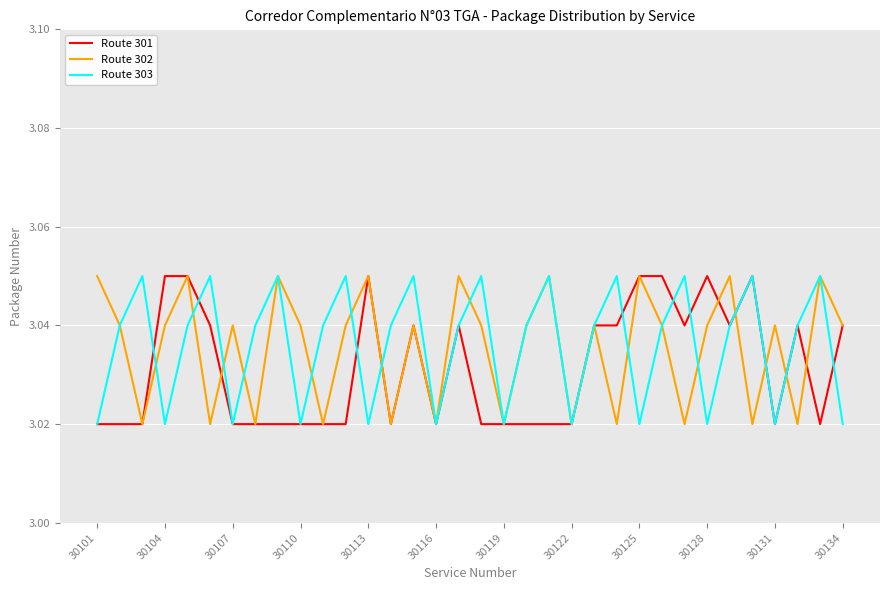

What are all the series names shown in the legend?

Route 301, Route 302, Route 303